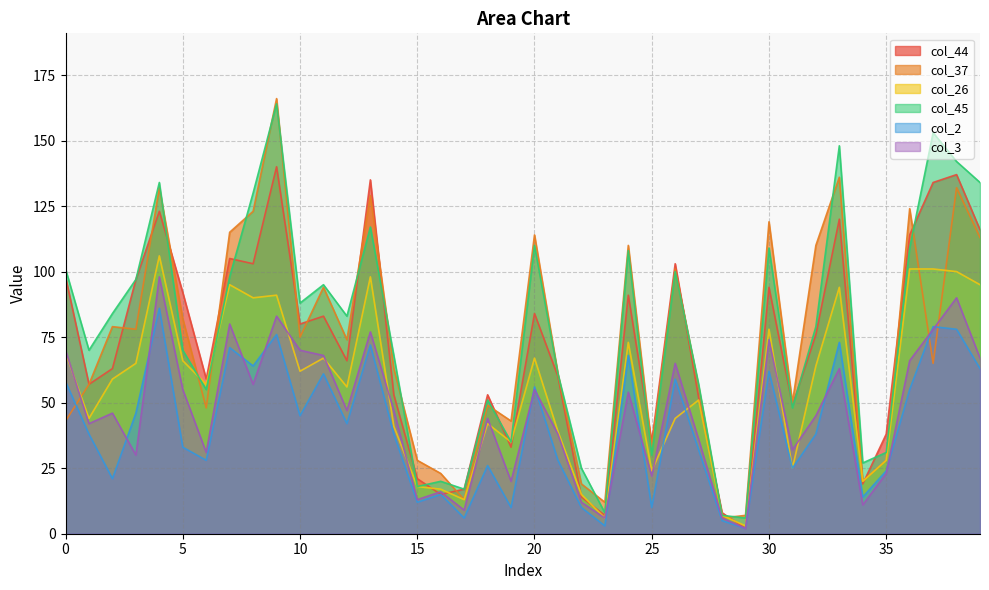

What is the value of the col_37 point at the 29th from the left?

6